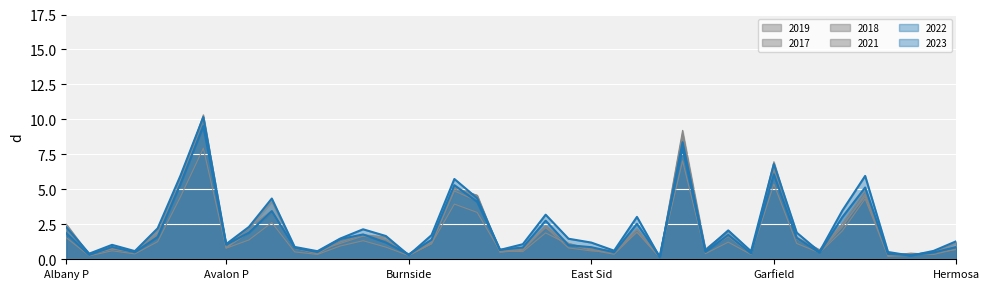

Where is 2017 nearest to the value 5?

Grand Crossing